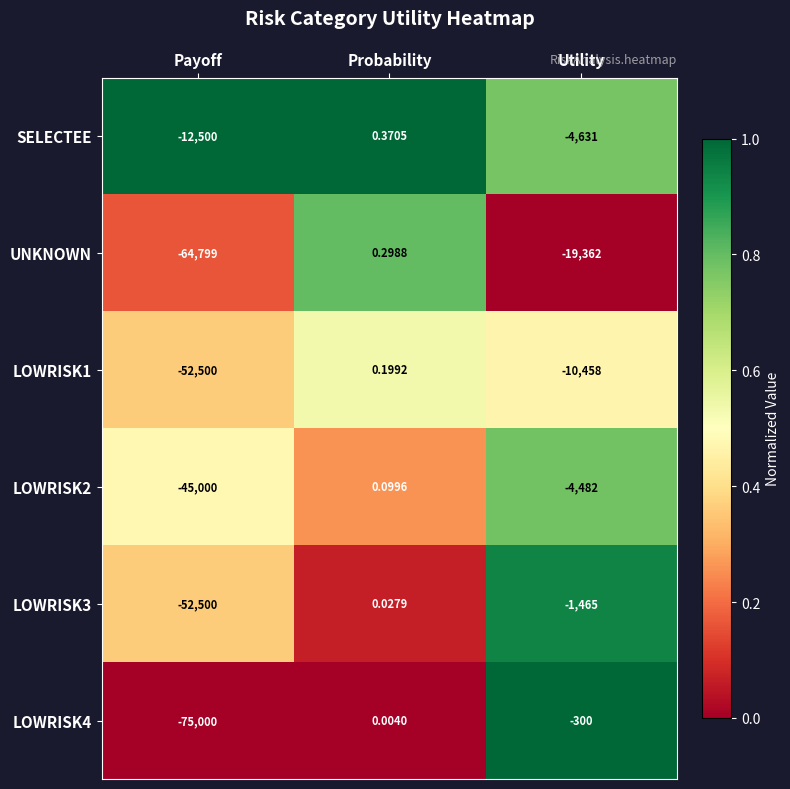

At which category does the chart reach its minimum across all series?

Payoff